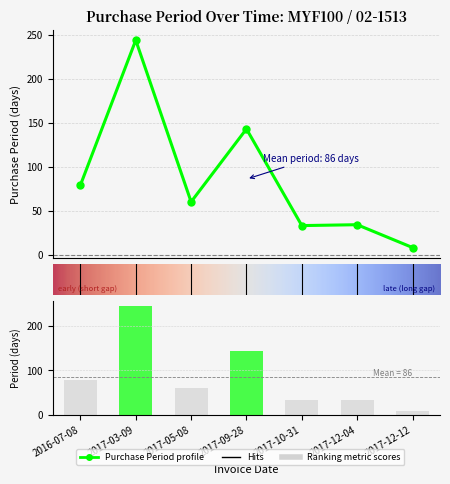

What value does the data have at 2017-09-28?

143